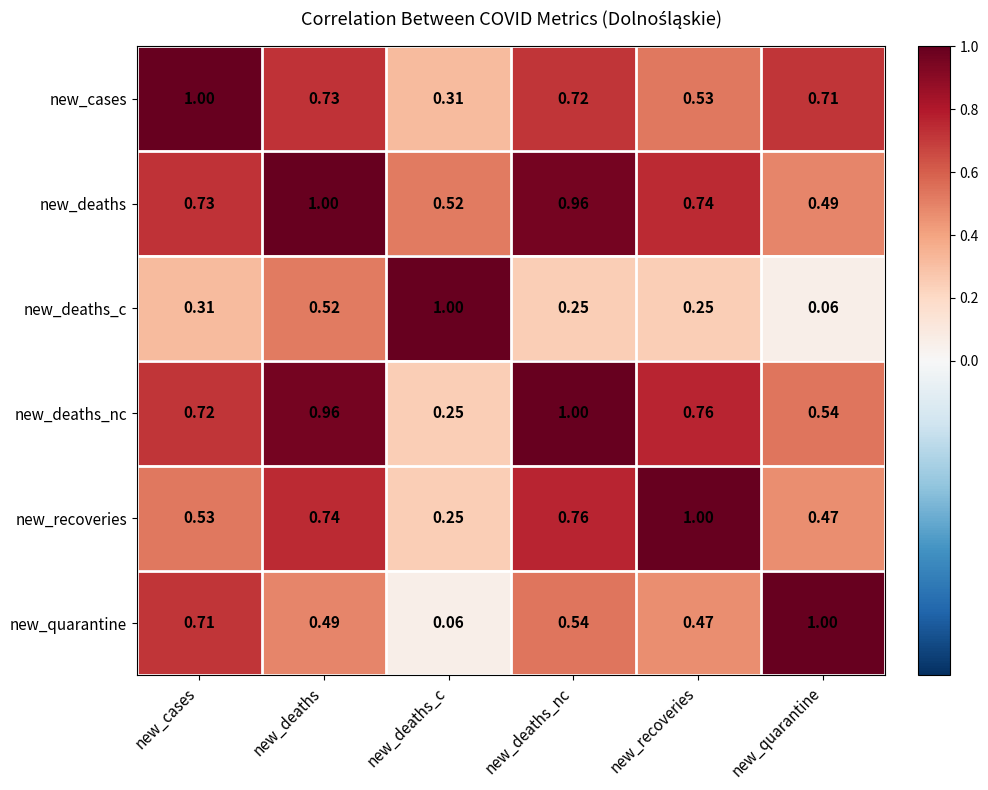

Where is new_deaths_c nearest to the value 0?

new_quarantine